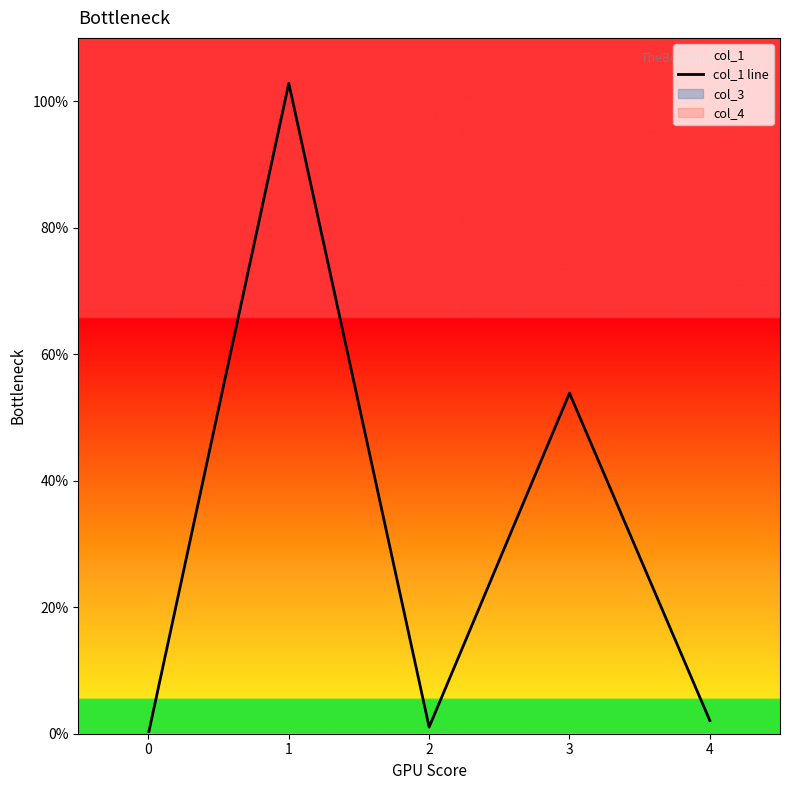

The value at 2 is 0.2. True or false?

False